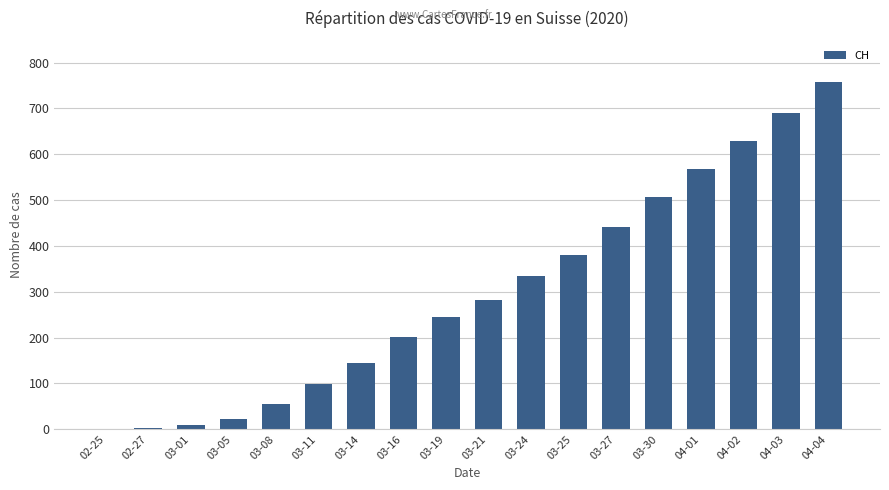

True or false: the data shows 175 at 03-25.

False